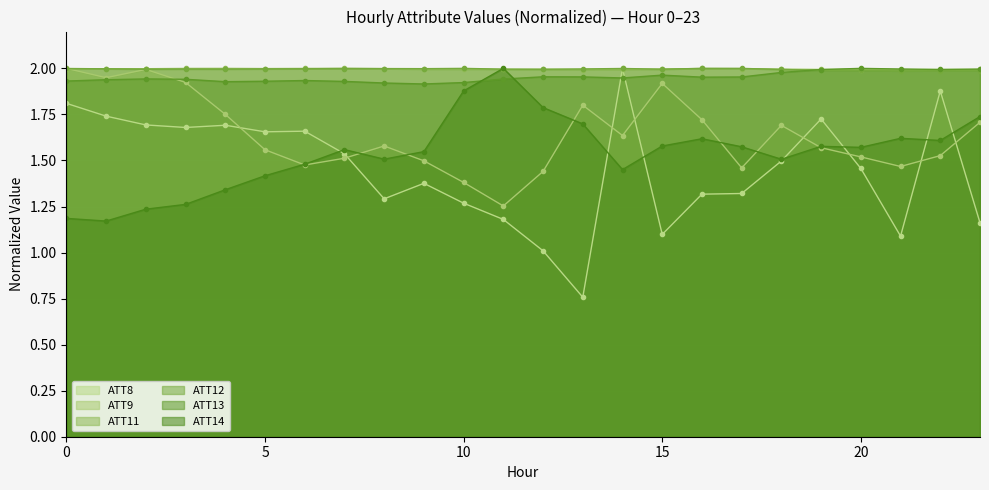

What is the lowest value of the ATT12 series?

2.0